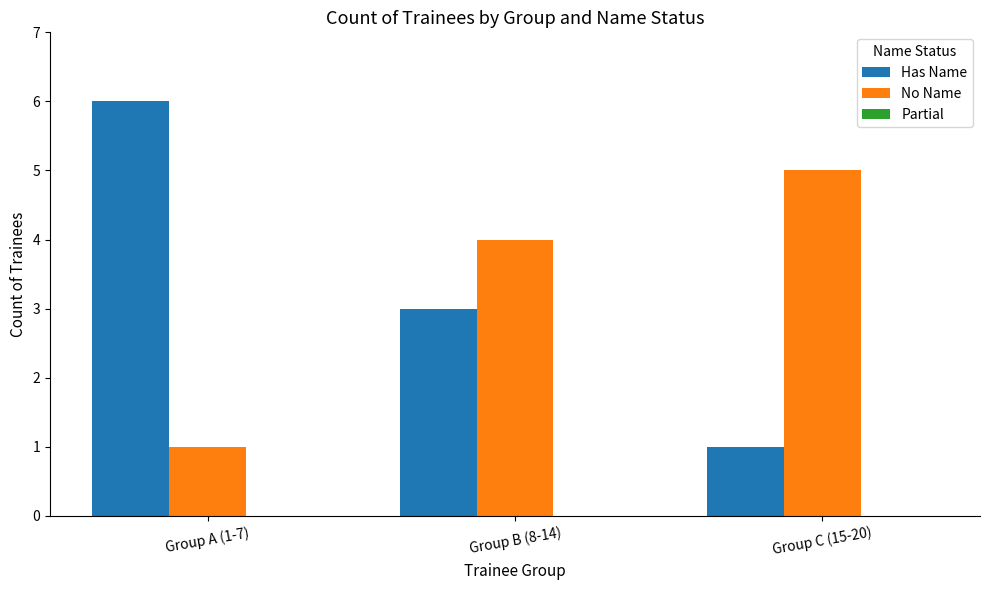

Between Group B (8-14) and Group C (15-20), which series saw the biggest shift?

Has Name